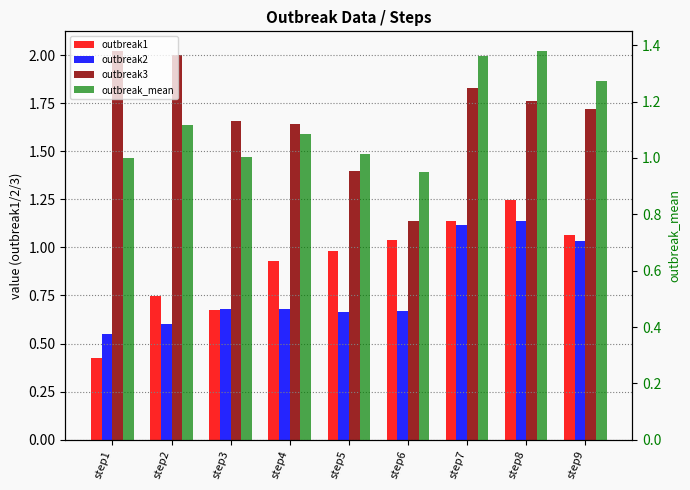

What is the approximate value of outbreak2 at step7?

1.1